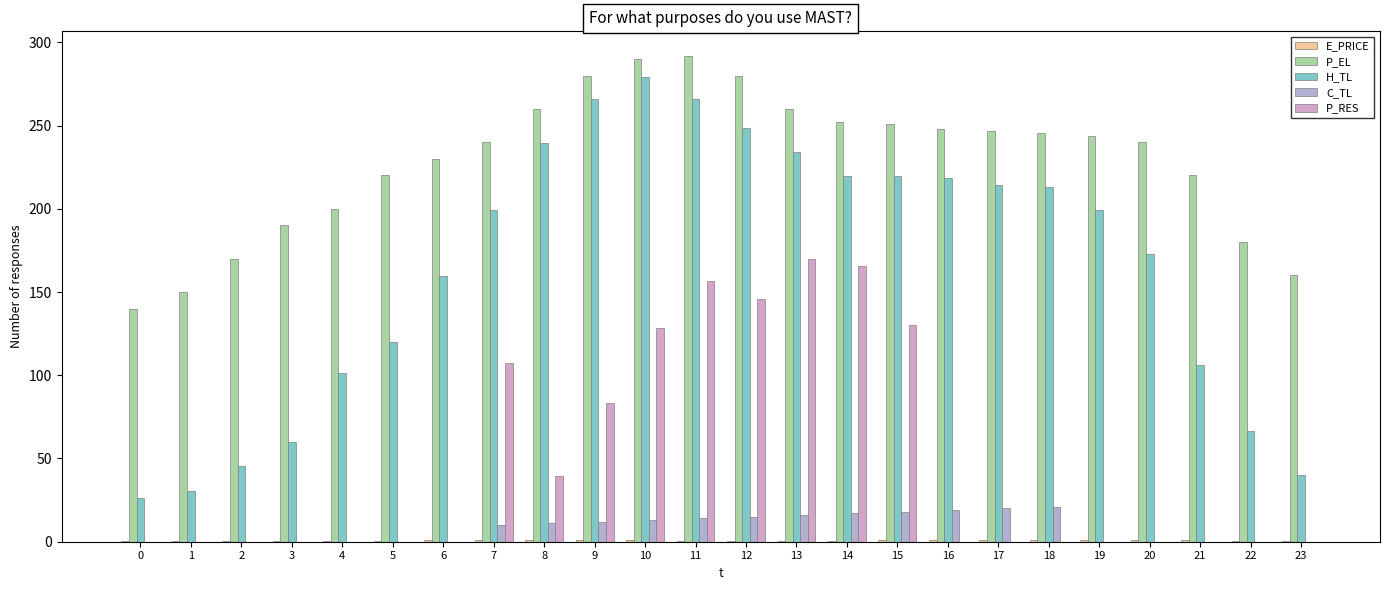

How many groups of bars are there?

24